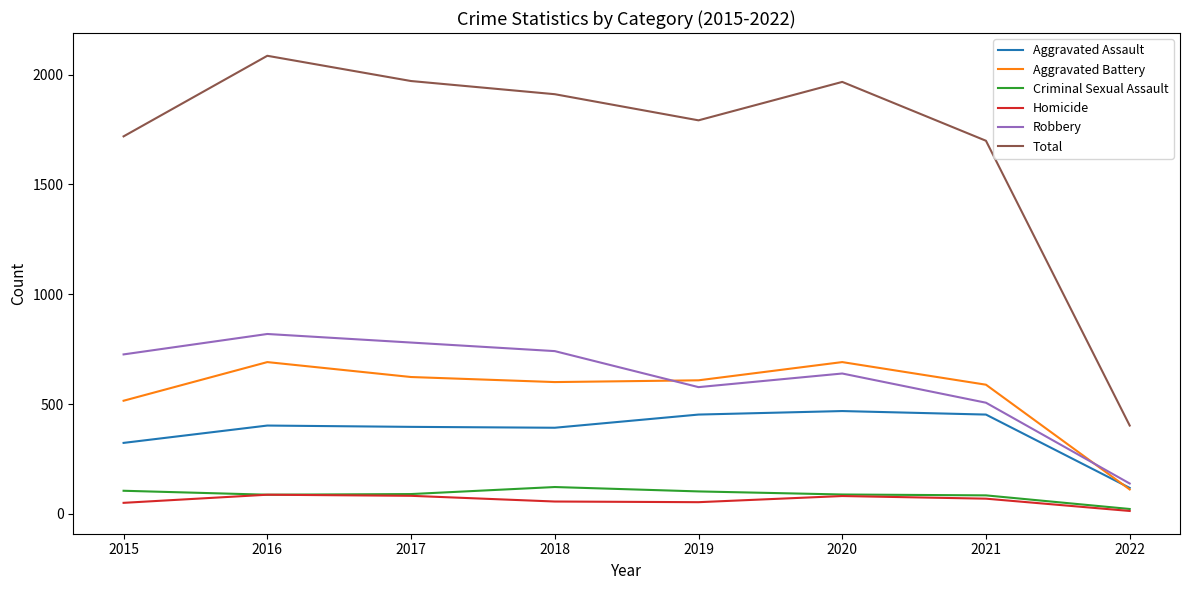

In Robbery, how many points are higher than both neighbors (excluding endpoints)?

2